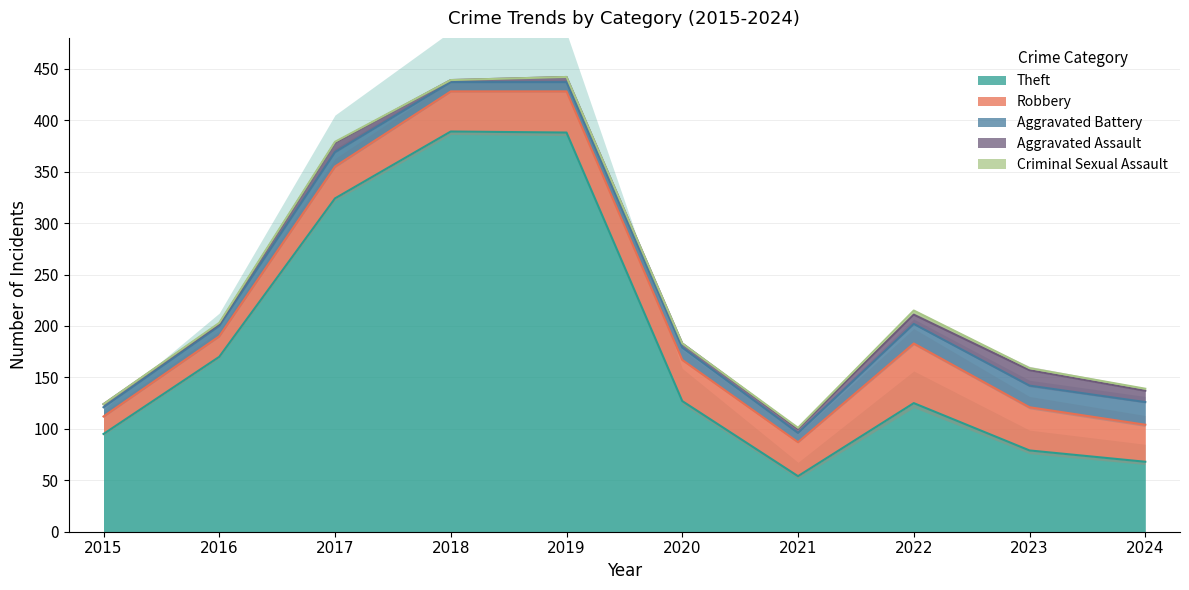

What is the total value across all series at 2016?

203